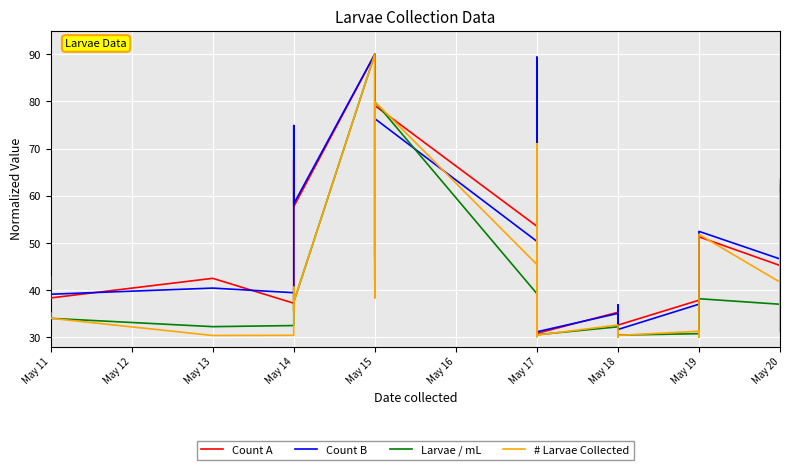

Which series has the largest range (max minus min)?

Count A